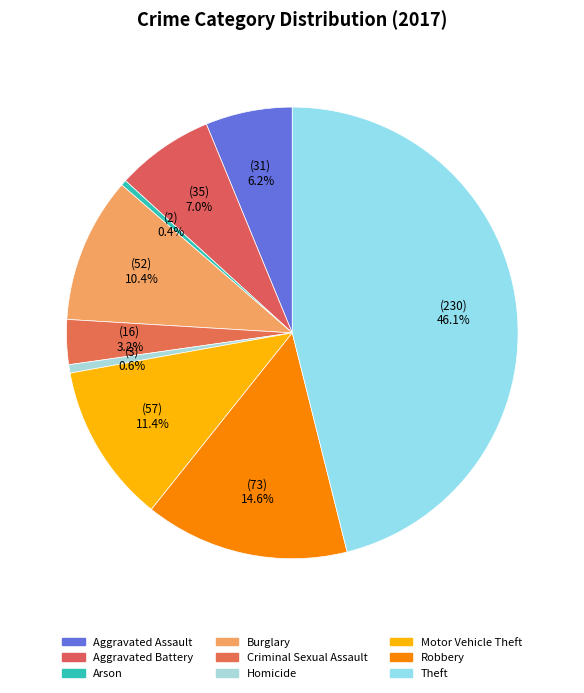

Which has a higher value, Burglary or Theft?

Theft